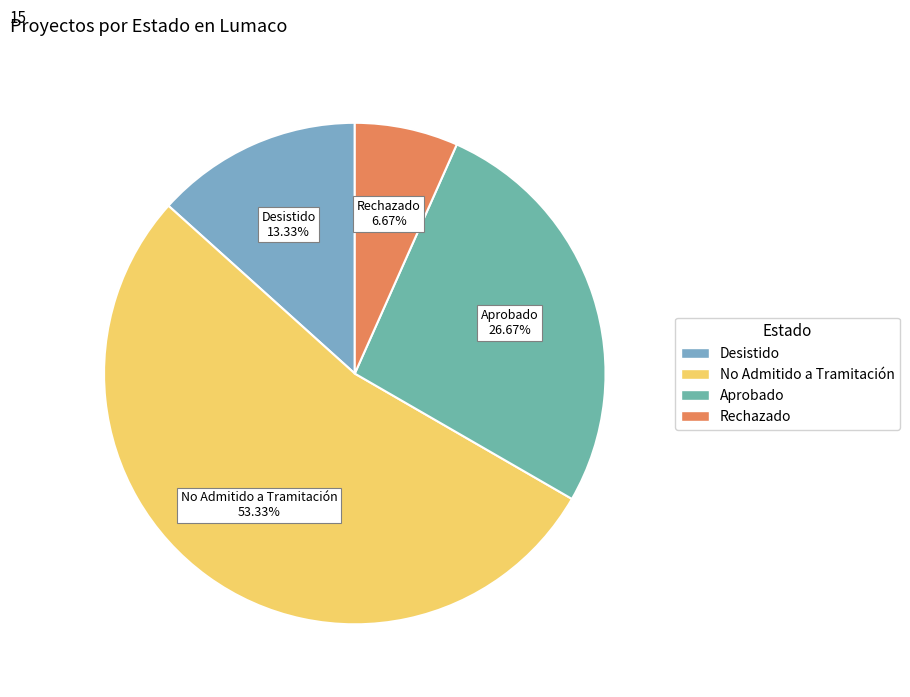

To the nearest percent, what is the difference between the largest and smallest slice percentages?

47%